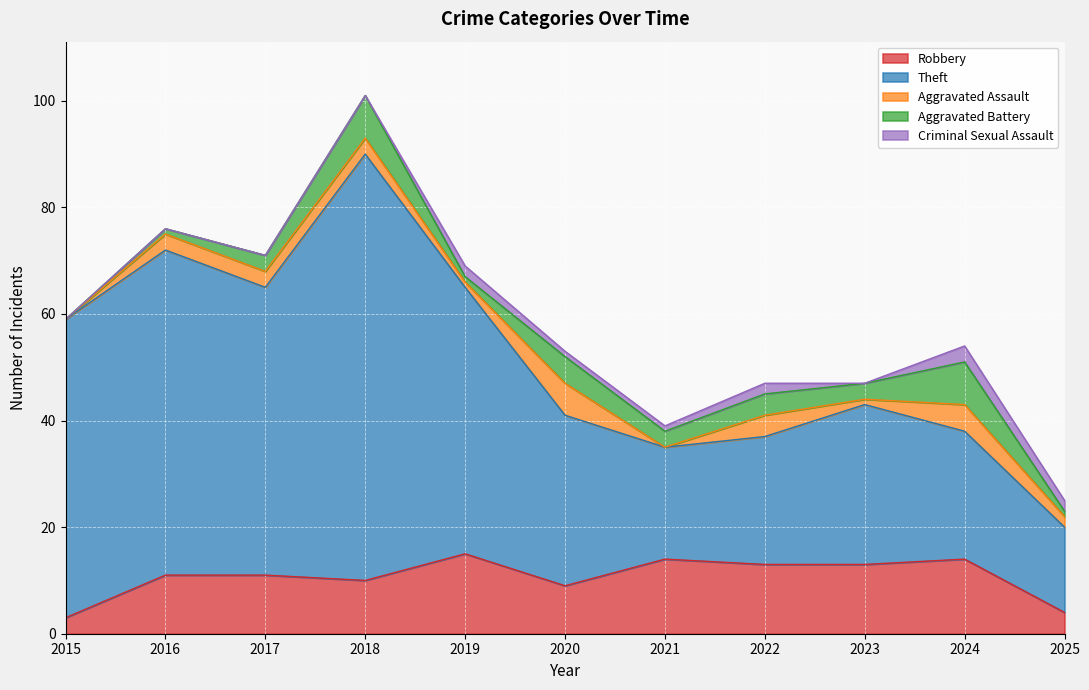

Where is the first local maximum for Theft?

2016